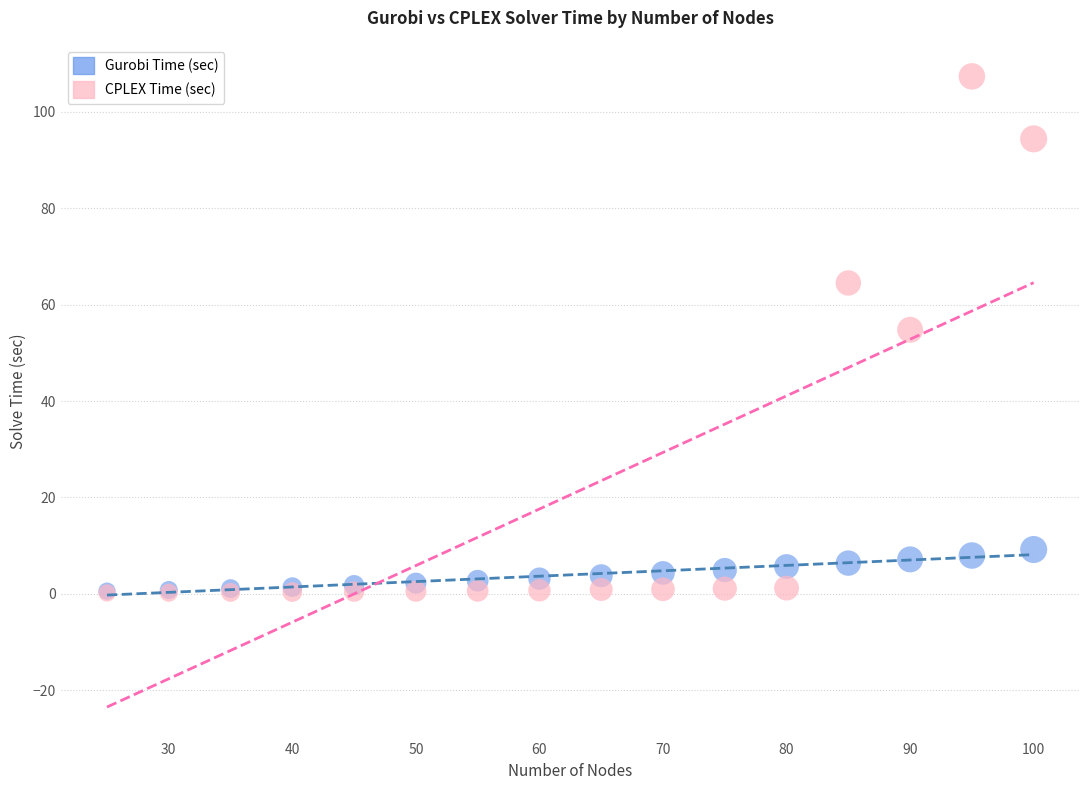

Across all series, what Y value is closest to 53?

54.8